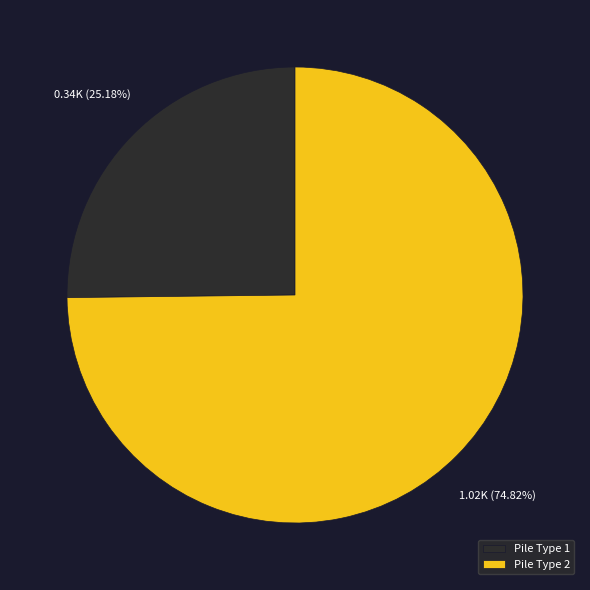

Does any single category account for the majority?

Yes